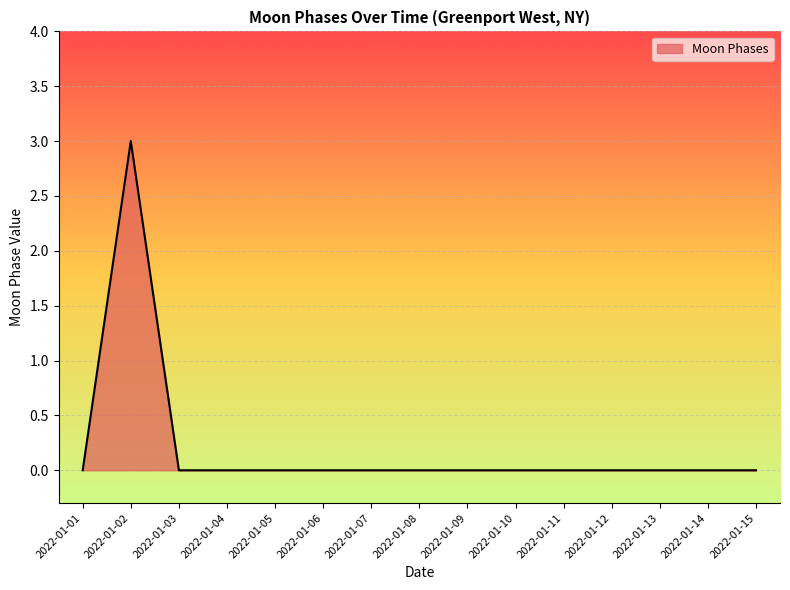

Which label corresponds to the largest value in the chart?

2022-01-02